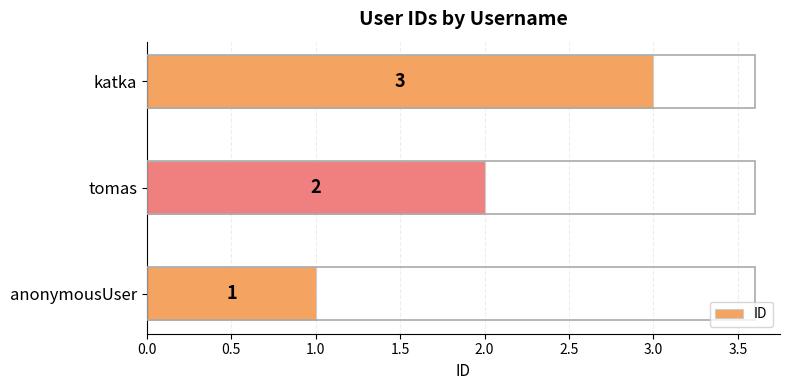

Between katka and tomas, which is larger?

katka